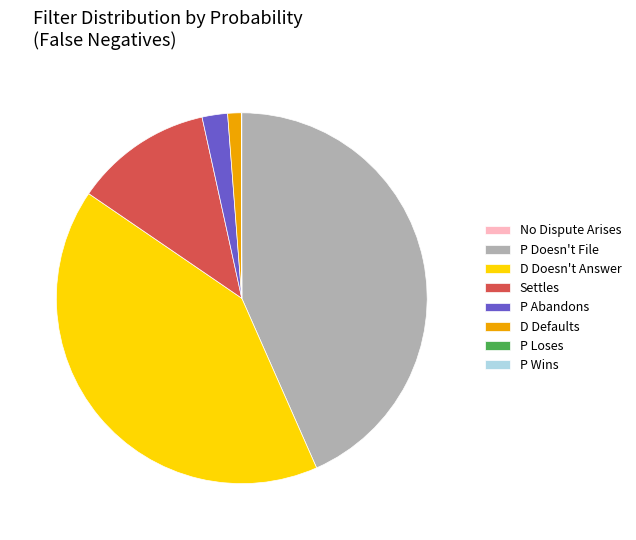

Is there any slice that represents more than half of the pie?

No